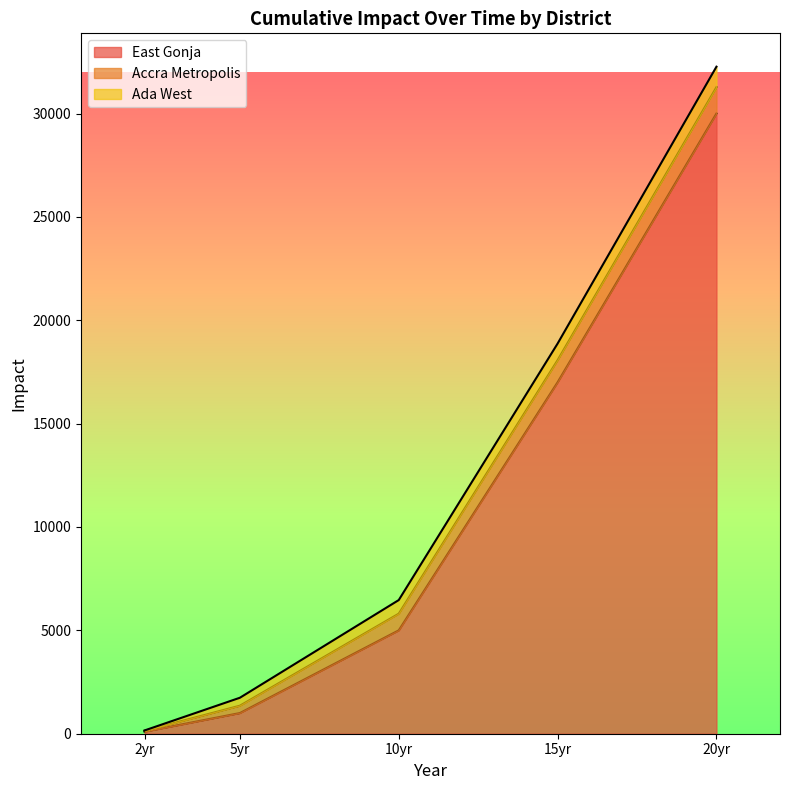

What is the difference between the maximum and minimum values in the Accra Metropolis series?

1235